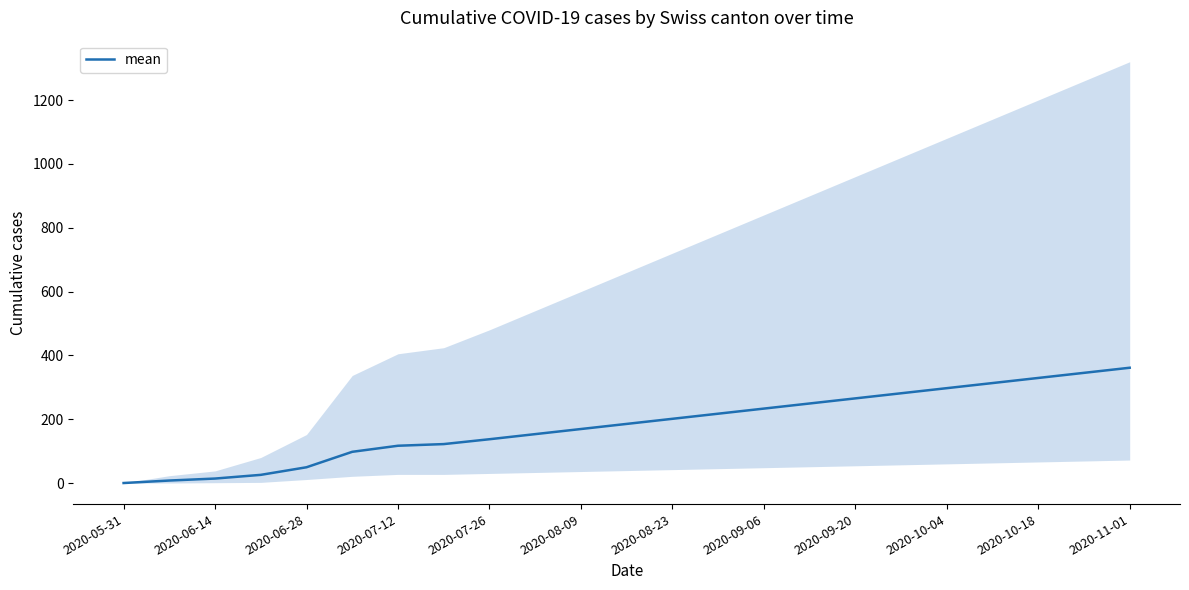

The value of mean at 2020-08-23 is 329.2. True or false?

False